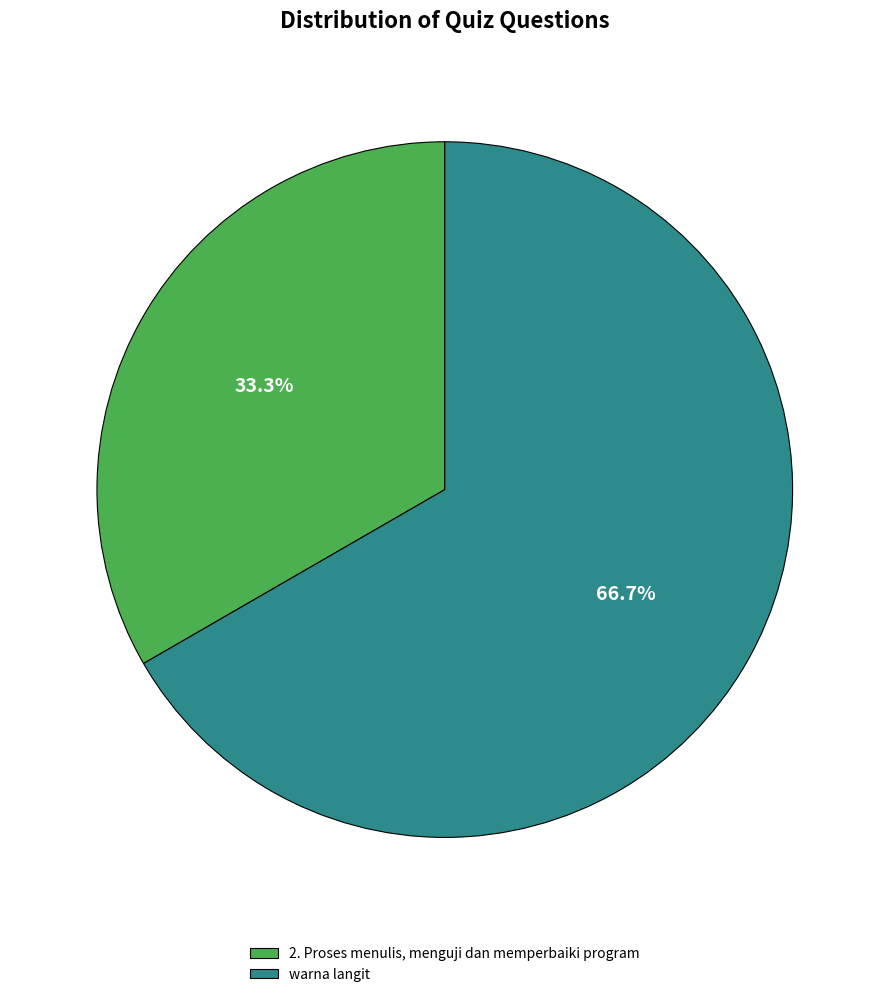

How many segments does this pie chart have?

2